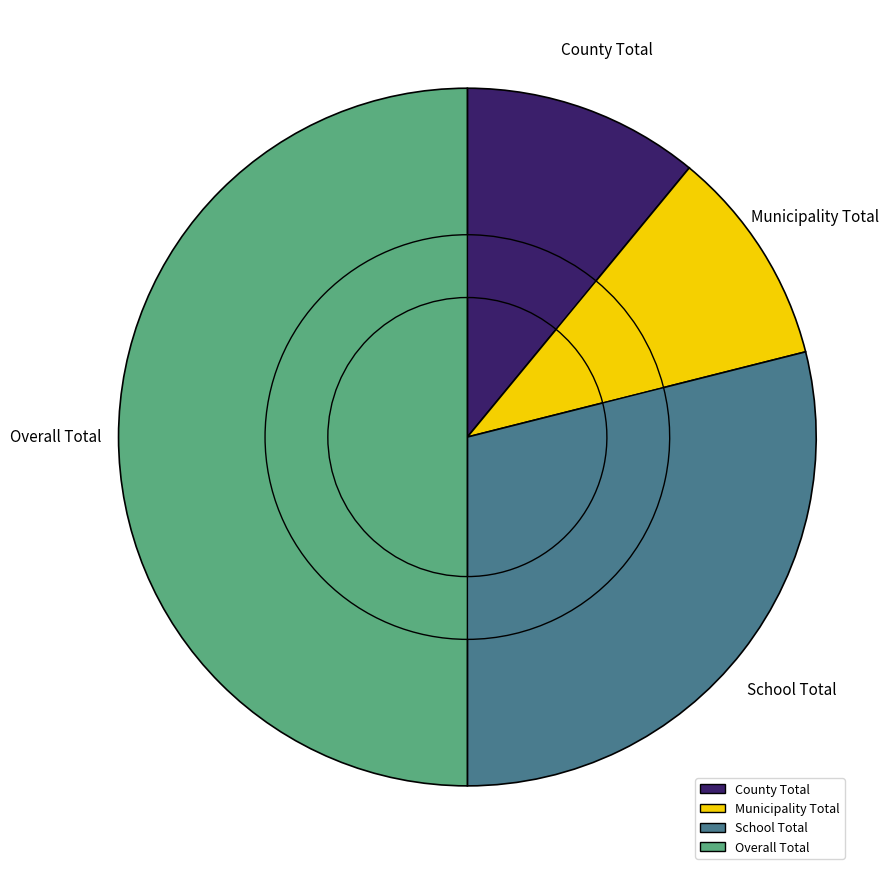

What percentage is NOT represented by Municipality Total?

89.9%